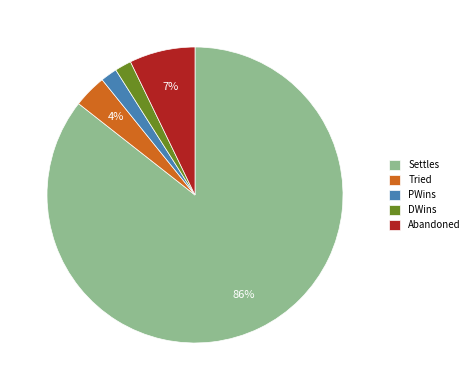

Does Settles account for over 50% of the chart?

Yes